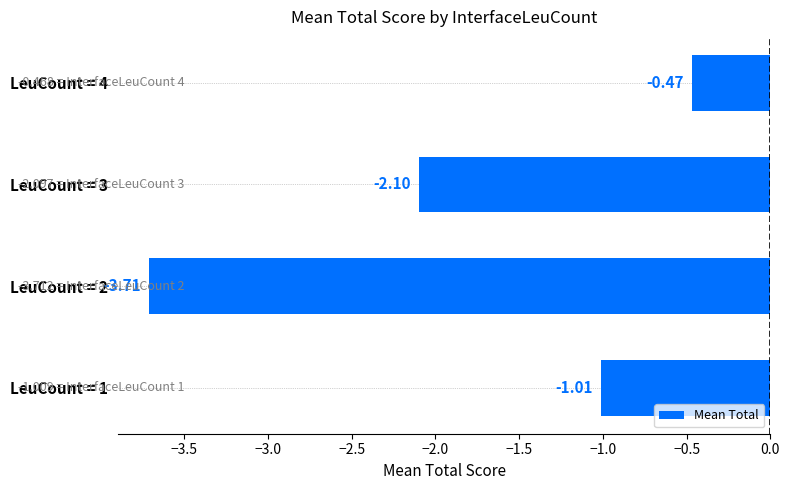

What is the change in value from LeuCount = 1 to LeuCount = 3?

-1.1